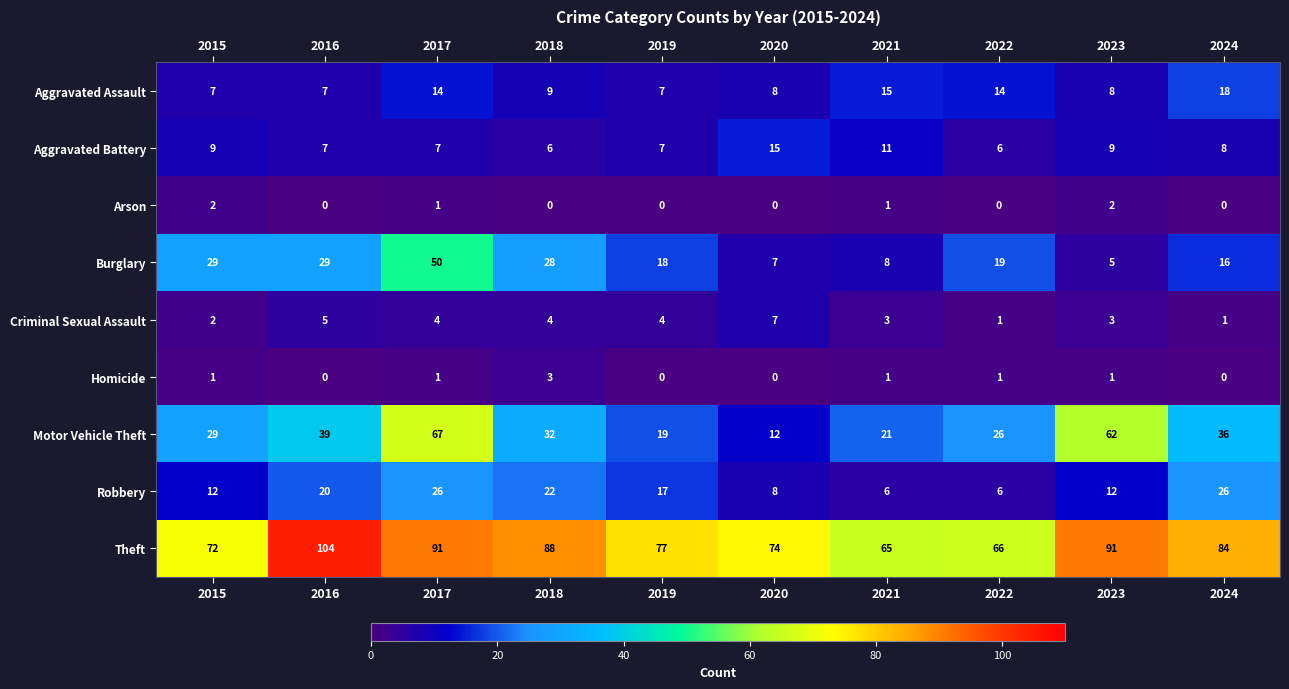

Between 2017 and 2022, which series saw the biggest shift?

Motor Vehicle Theft